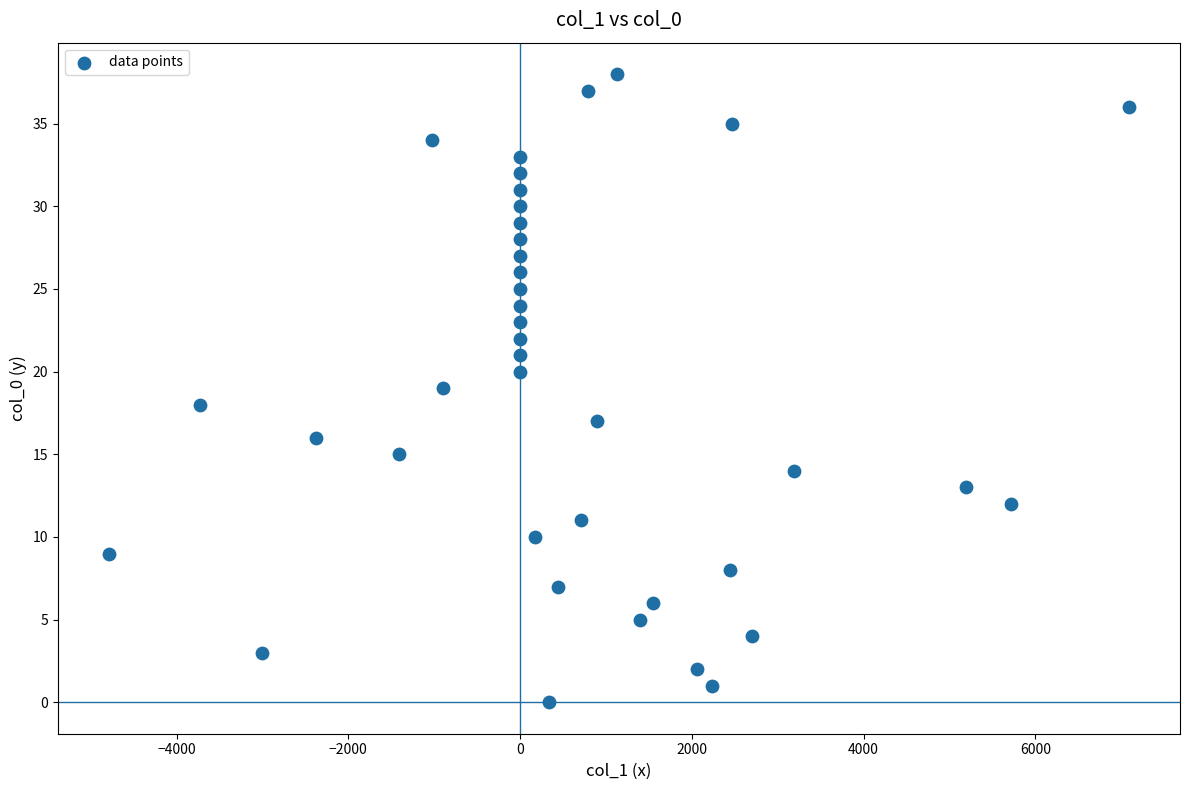

What is the range of Y values (max minus min)?

38